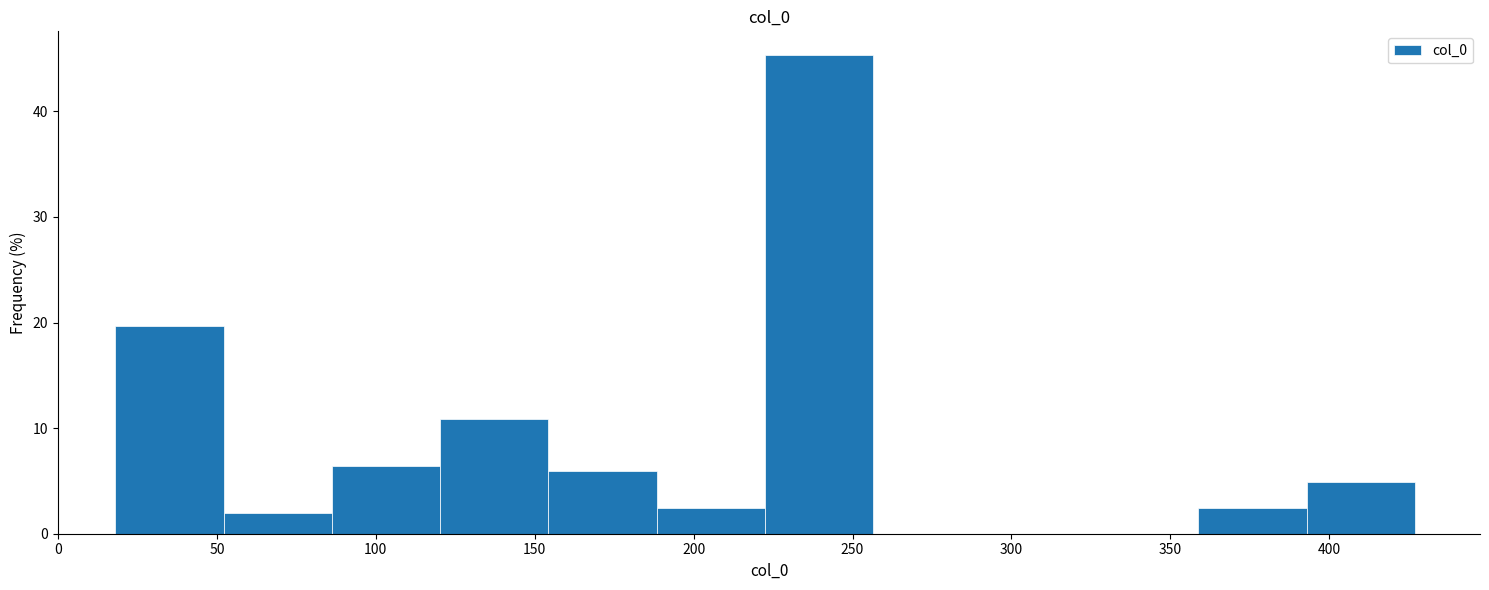

How tall is the bar that spans 395 to 425 on the x-axis? Neither the bar edges nor the heights are printed on the chart, so give them approximately, as read against the axes.

5